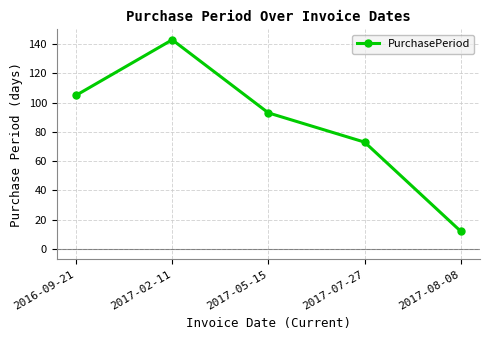

Does the chart display data point markers on the line(s)?

Yes